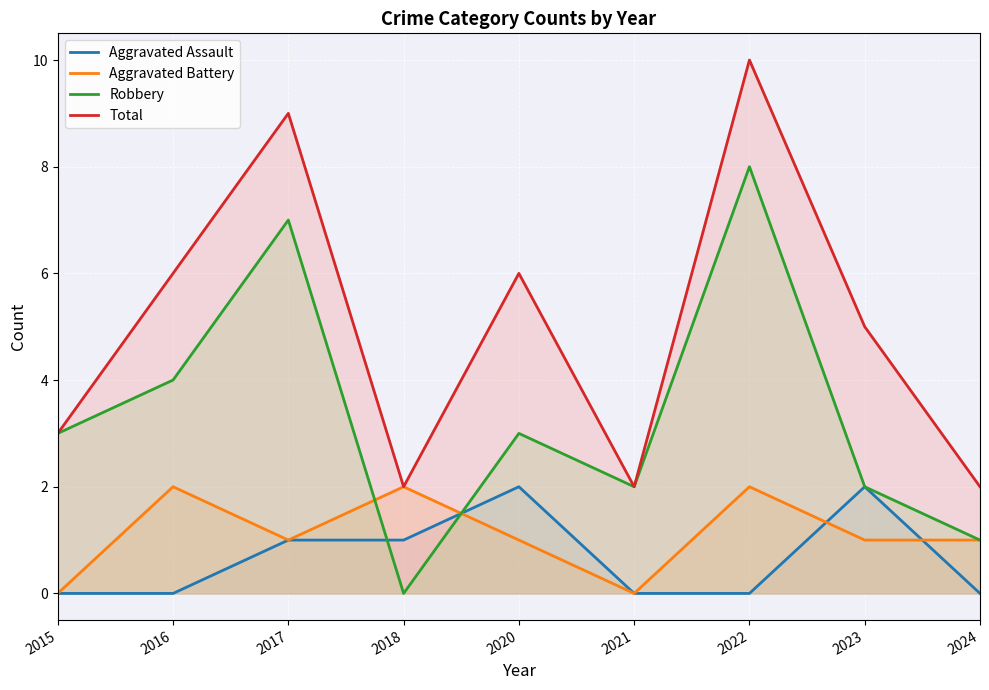

Where is the first local maximum for Robbery?

2017